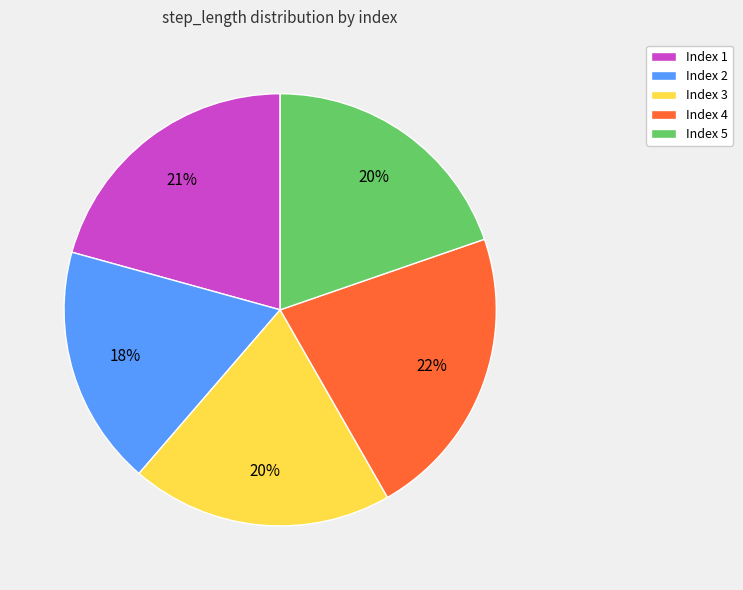

To the nearest percent, what is the average slice percentage?

20%